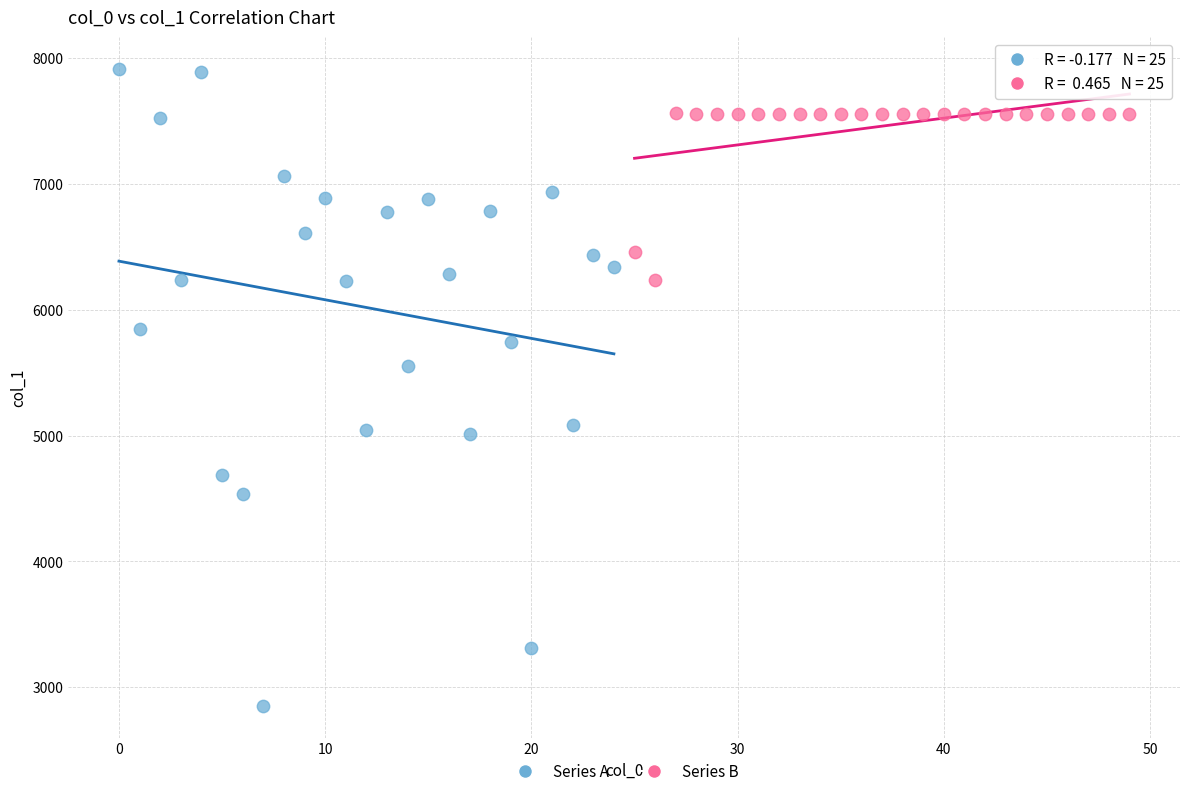

Which series contains the lowest Y value?

Series A